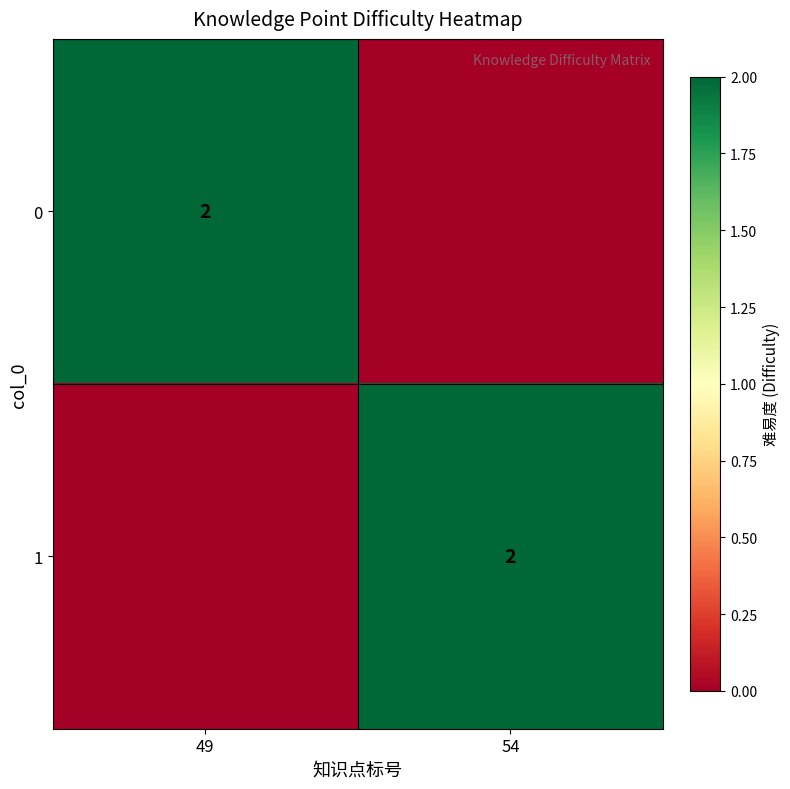

What is the spread (max minus min) of values at 54?

2